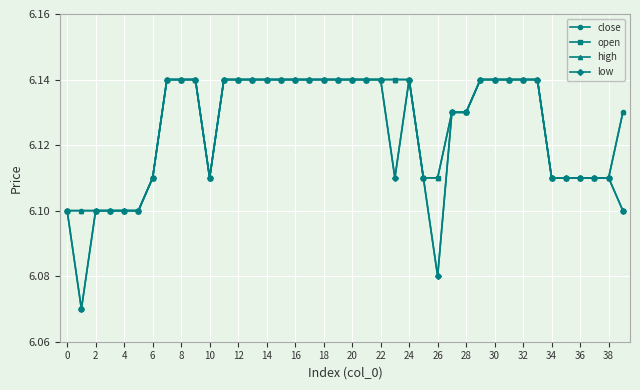

Which series has the largest total across all categories?

high